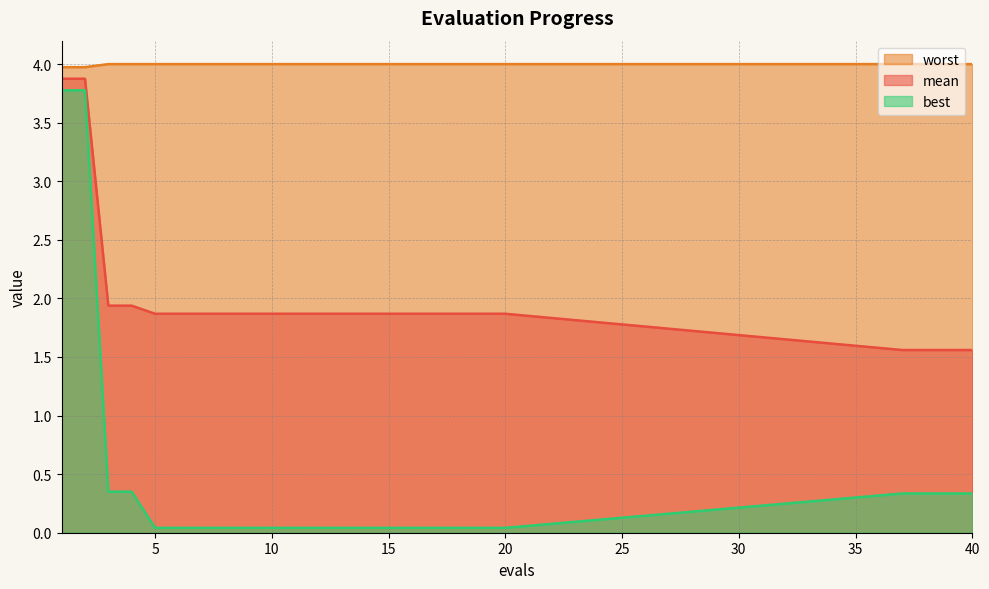

Between 5 and 1, which is larger?

1